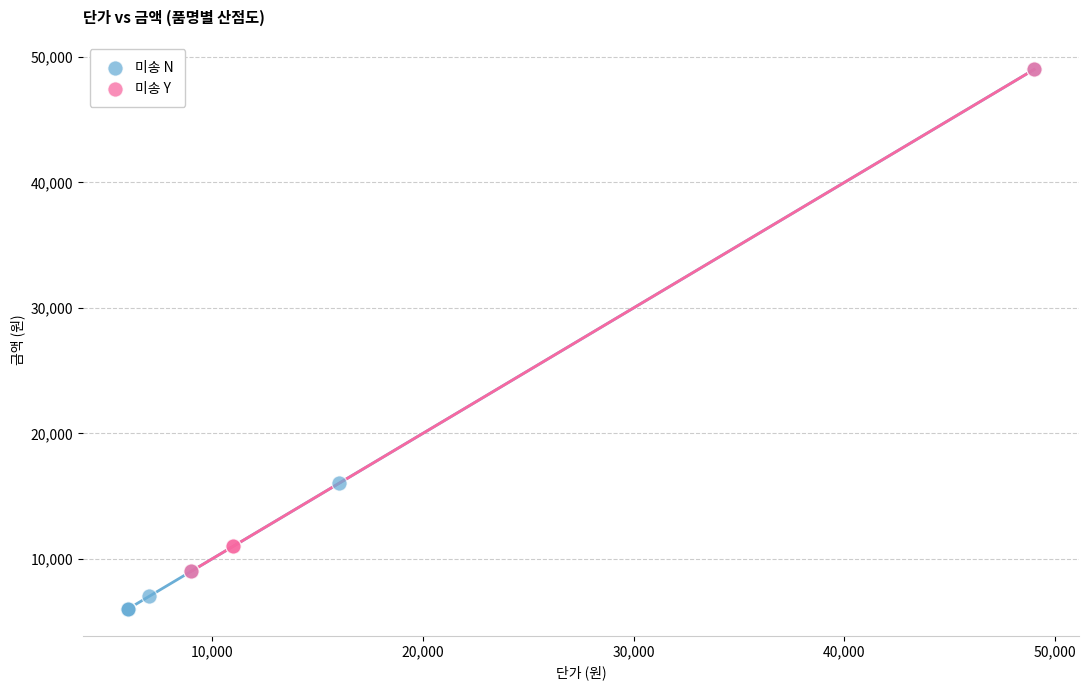

Which series reaches the minimum Y coordinate?

미송 N